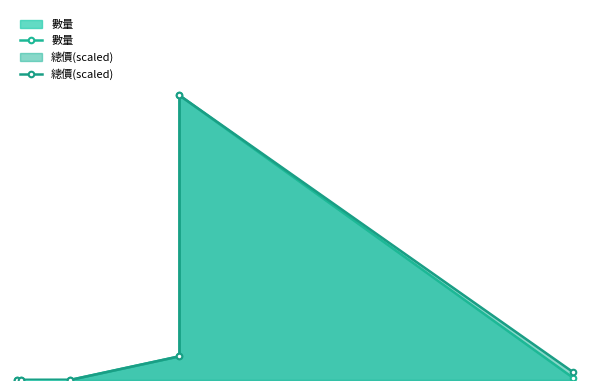

At how many categories does at least one series exceed 835?

1